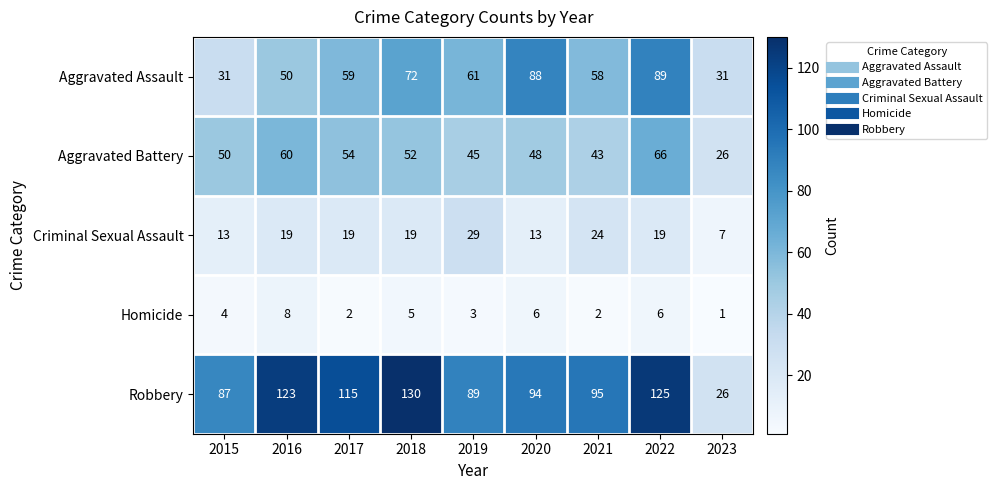

The Aggravated Assault series shows 50 at 2016. True or false?

True